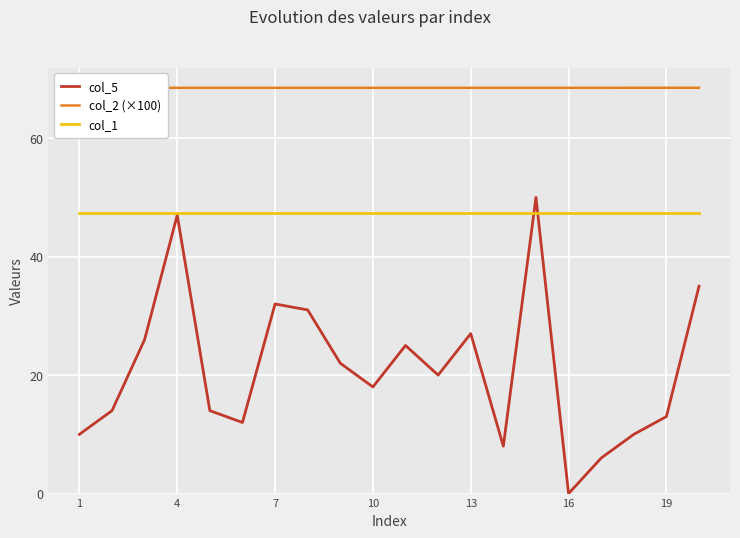

Reading left to right, transcribe all the data shown in this chart.

col_5: 10.0	14.0	26.0	47.0	14.0	12.0	32.0	31.0	22.0	18.0	25.0	20.0	27.0	8.0	50.0	0.0	6.0	10.0	13.0	35.0
col_2 (×100): 68.5	68.5	68.5	68.5	68.5	68.5	68.5	68.5	68.5	68.5	68.5	68.5	68.5	68.5	68.5	68.5	68.5	68.5	68.5	68.5
col_1: 47.4	47.4	47.4	47.4	47.4	47.4	47.4	47.4	47.4	47.4	47.4	47.4	47.4	47.4	47.4	47.4	47.4	47.4	47.4	47.4